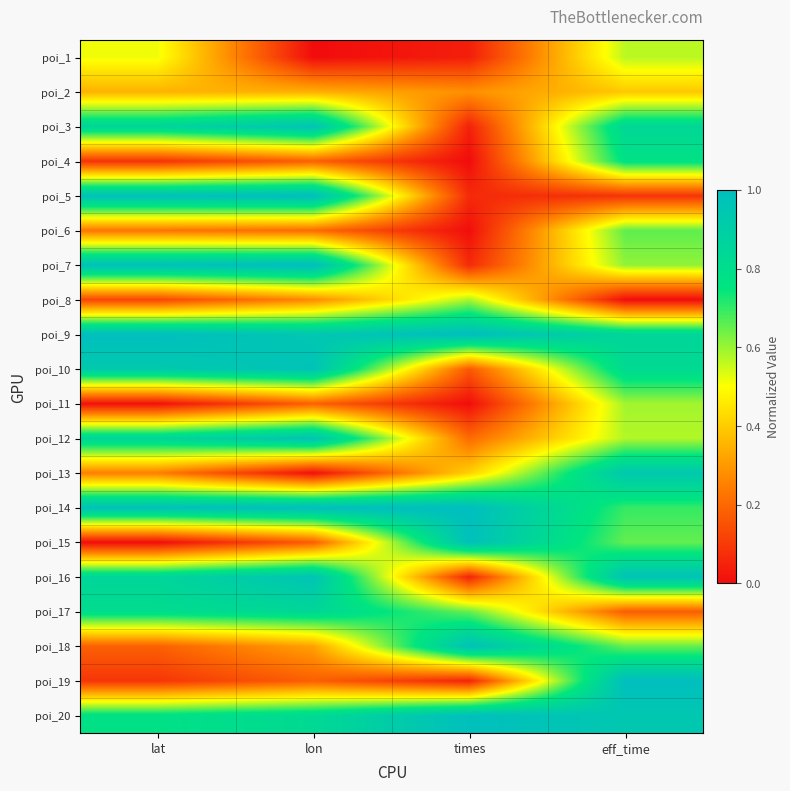

At which category is the sum across all series the highest?

eff_time